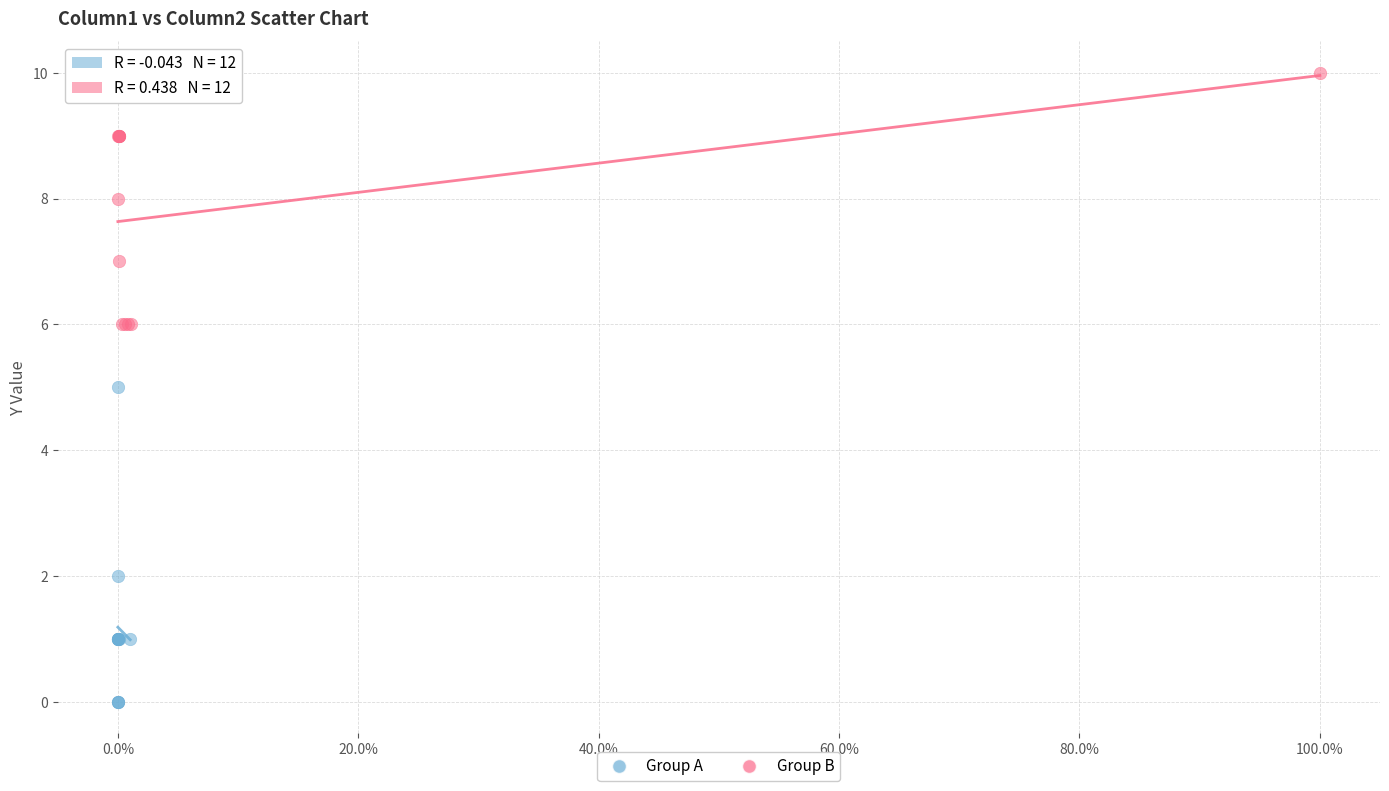

Which series has the widest spread of Y values?

Group A